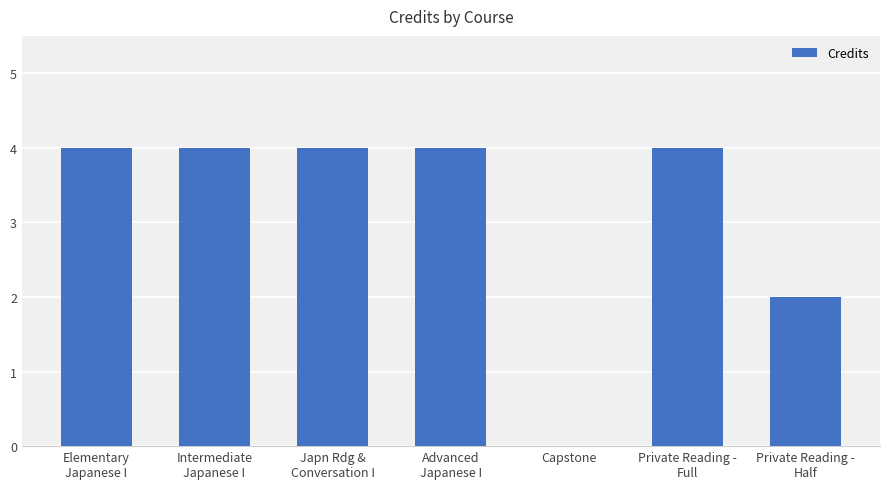

The value at Capstone is 2. True or false?

False